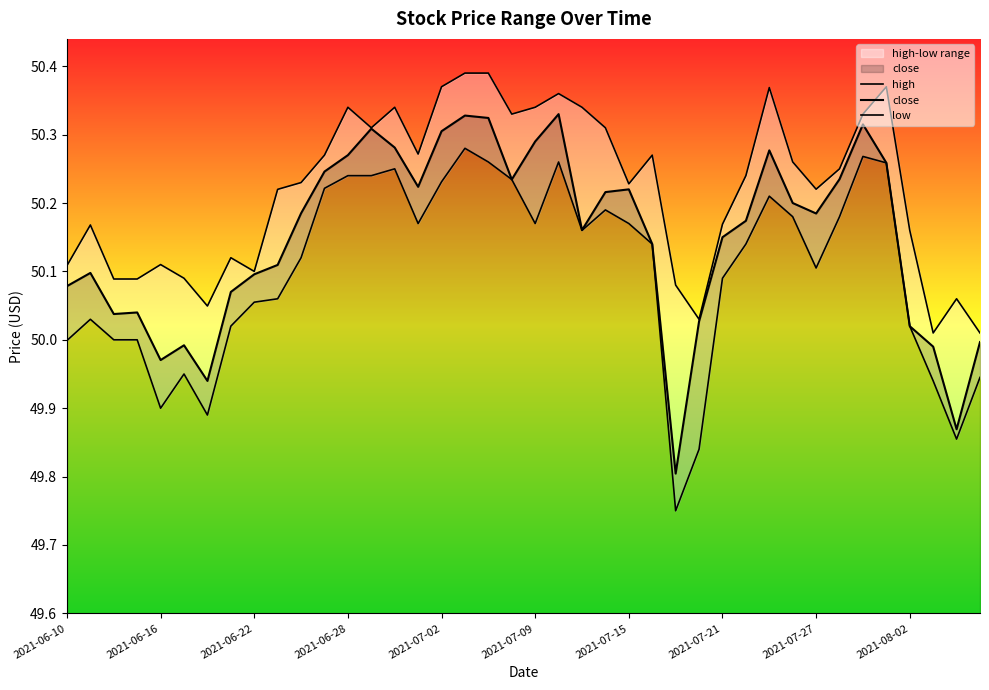

Which series has the largest range (max minus min)?

low